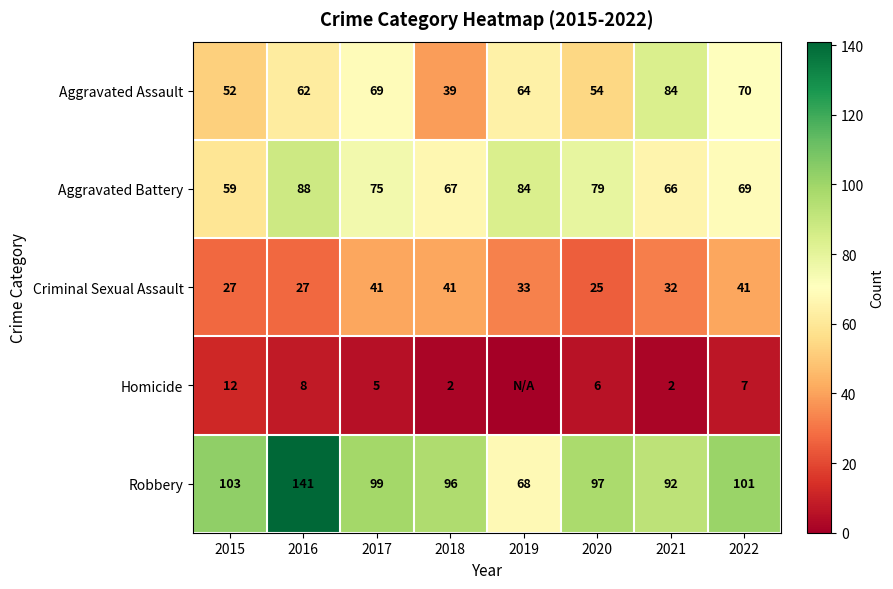

At which category does the chart reach its peak across all series?

2016